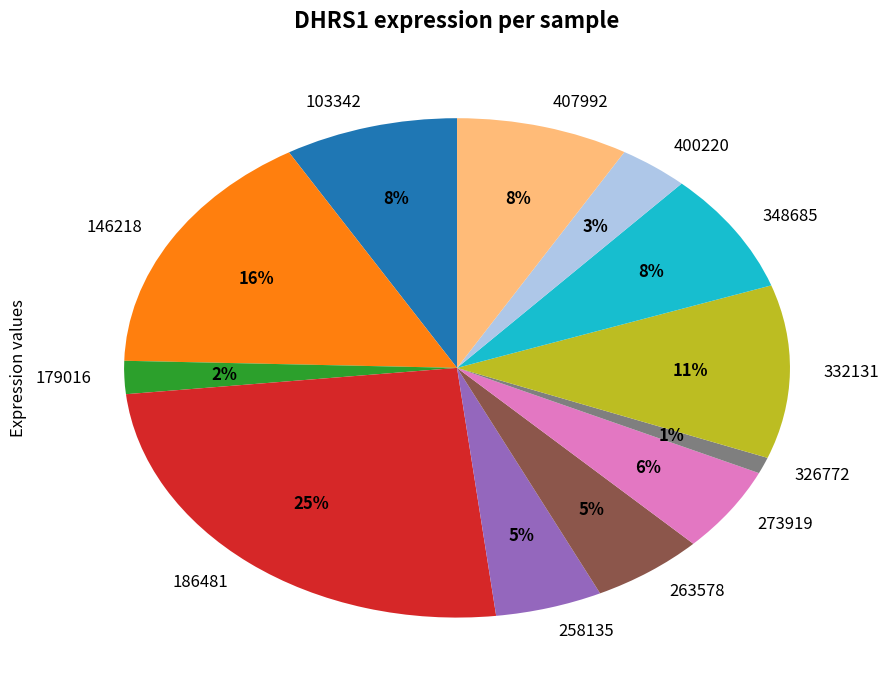

Which category has the smallest portion of the pie?

326772